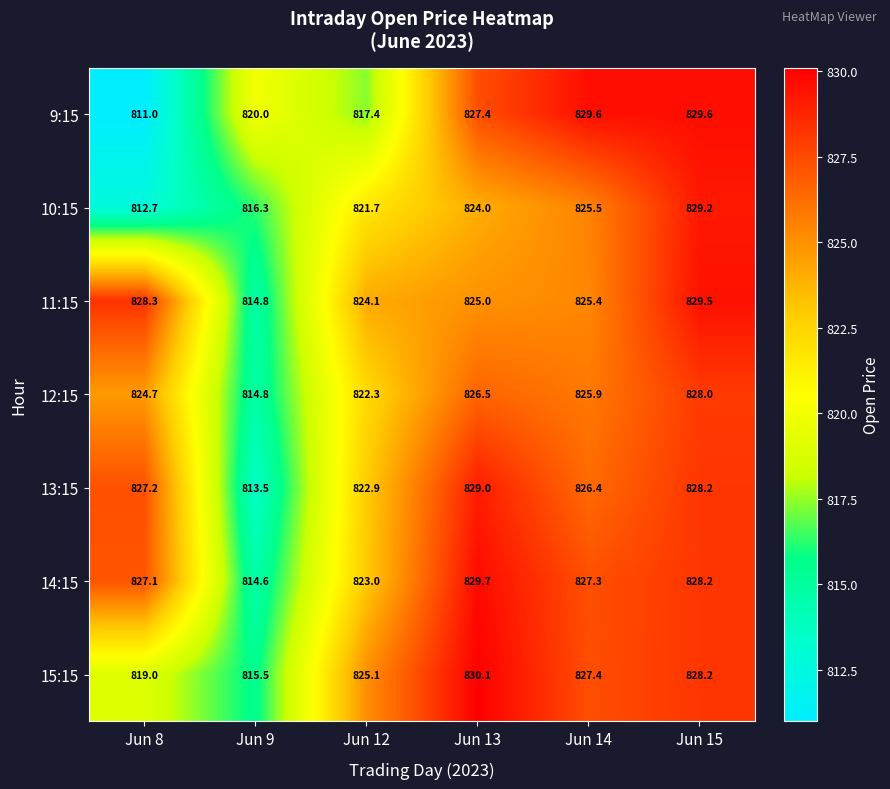

Count the number of categories in the chart.

6